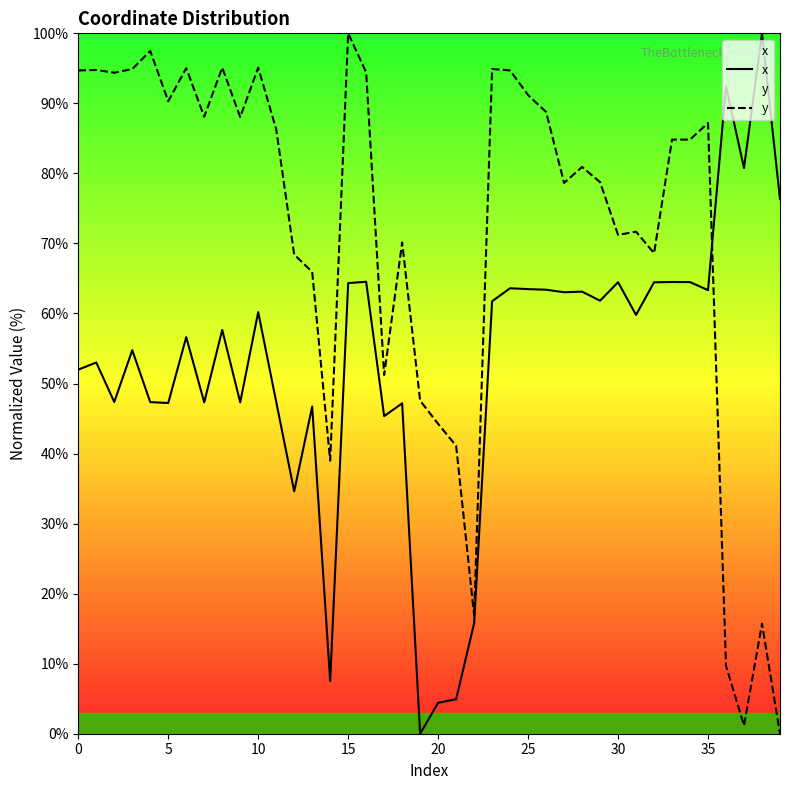

What is the spread (max minus min) of values at 14?

31.5